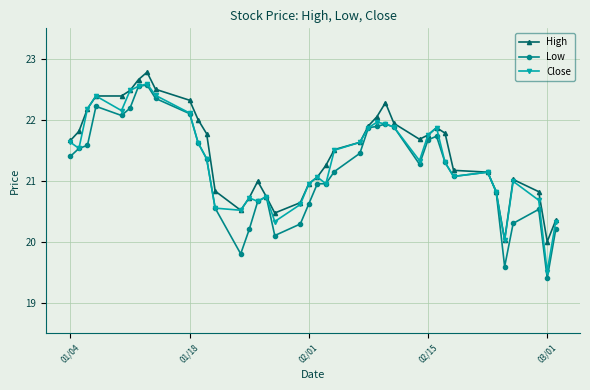

What is the value of the High point at the 31st from the left?

21.9